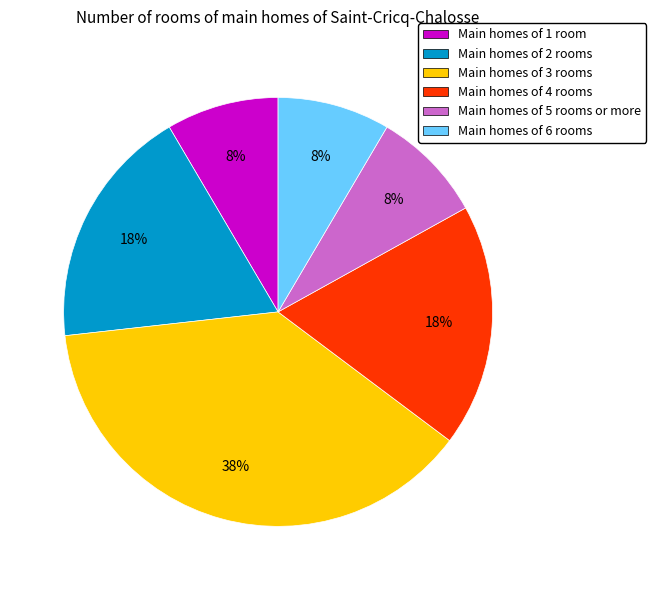

What is the largest slice in the pie chart?

Main homes of 3 rooms